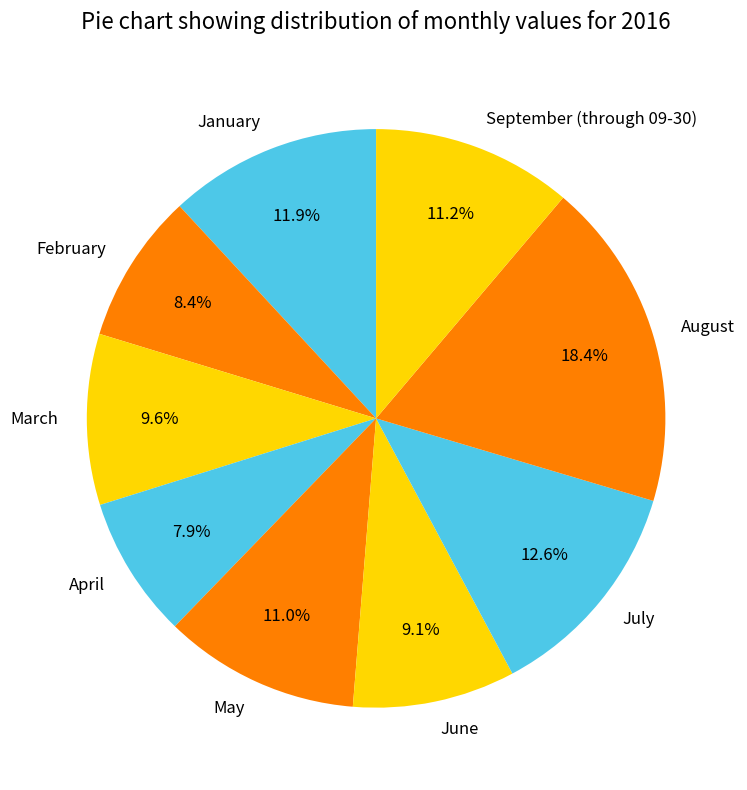

Count the number of slices in the pie.

9